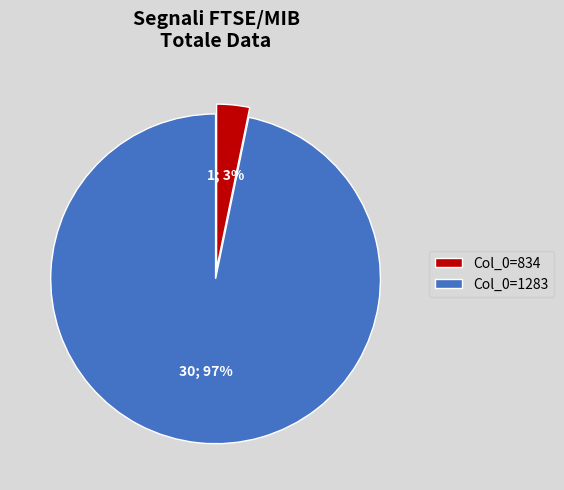

Does any single category account for the majority?

Yes